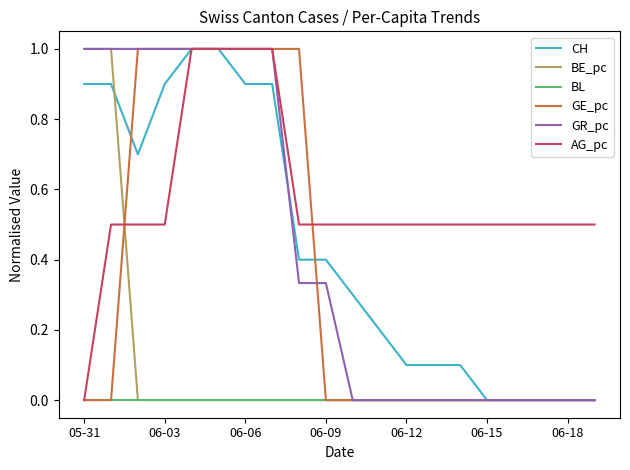

What is the maximum value for AG_pc?

1.0